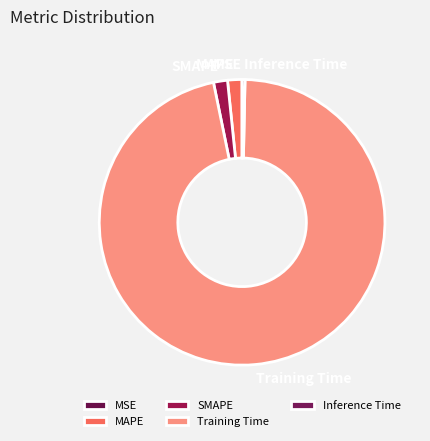

What is the largest slice in the pie chart?

Training Time